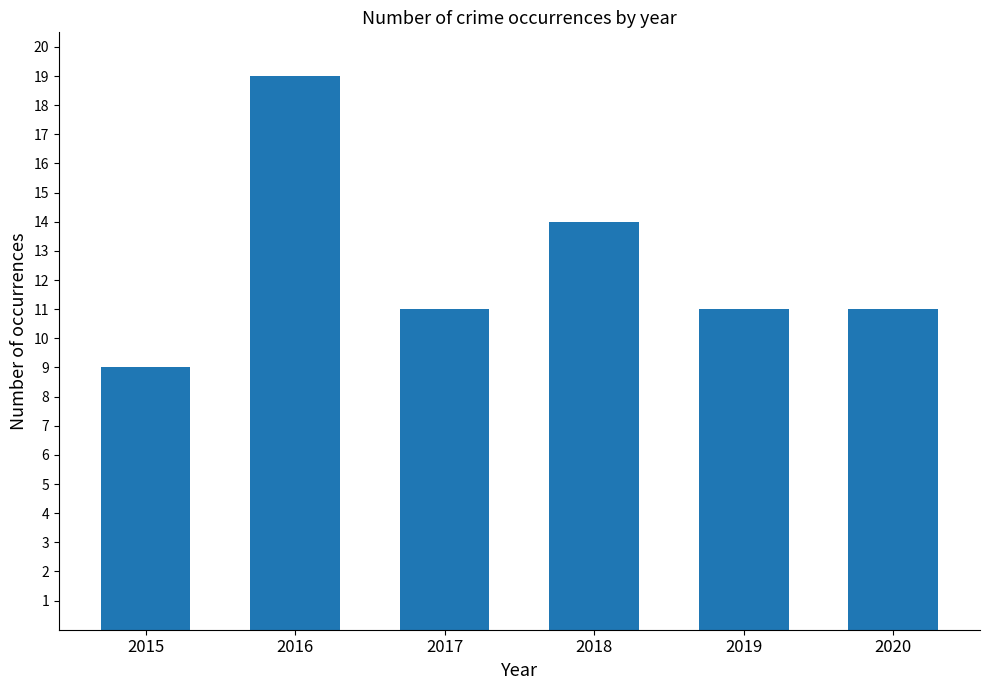

Reading left to right, list all the values displayed in this chart.

2015=9	2016=19	2017=11	2018=14	2019=11	2020=11